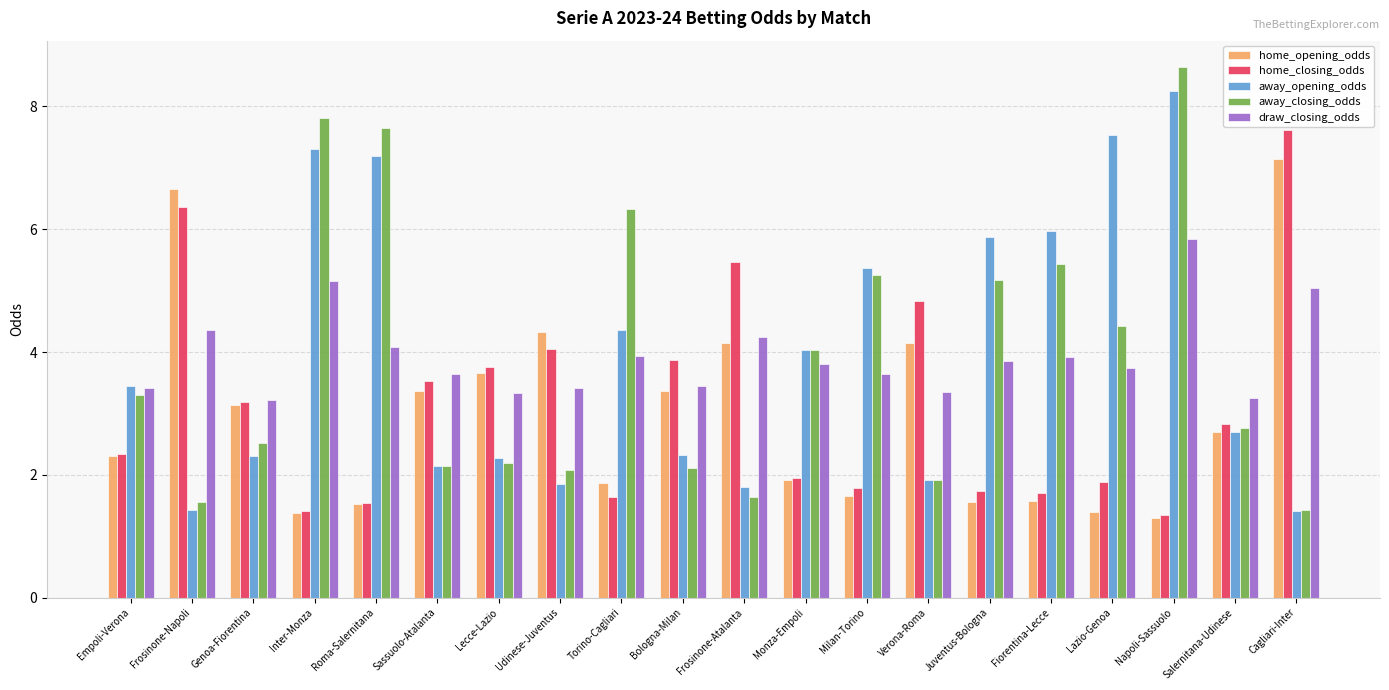

What is the difference between the maximum and second lowest values in the home_closing_odds series?

6.2